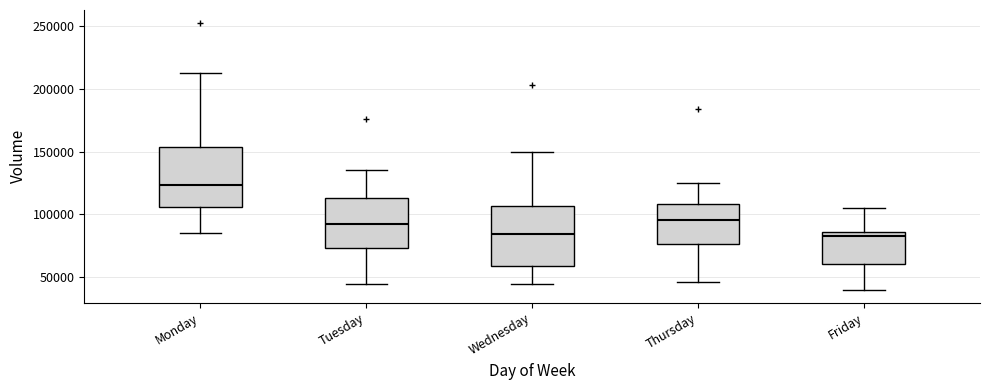

Reading left to right, read every box against the y-axis: the position of its median line, the range the box covers, and the ends of its whiskers. The values are not printed on the chart, so give them approximately, as read against the axis.

Monday: median 125000, box 105000 to 155000, whiskers 85000 to 215000
Tuesday: median 90000, box 75000 to 115000, whiskers 45000 to 135000
Wednesday: median 85000, box 60000 to 105000, whiskers 45000 to 150000
Thursday: median 95000, box 75000 to 110000, whiskers 45000 to 125000
Friday: median 85000 (just below the box's upper edge), box 60000 to 85000, whiskers 40000 to 105000